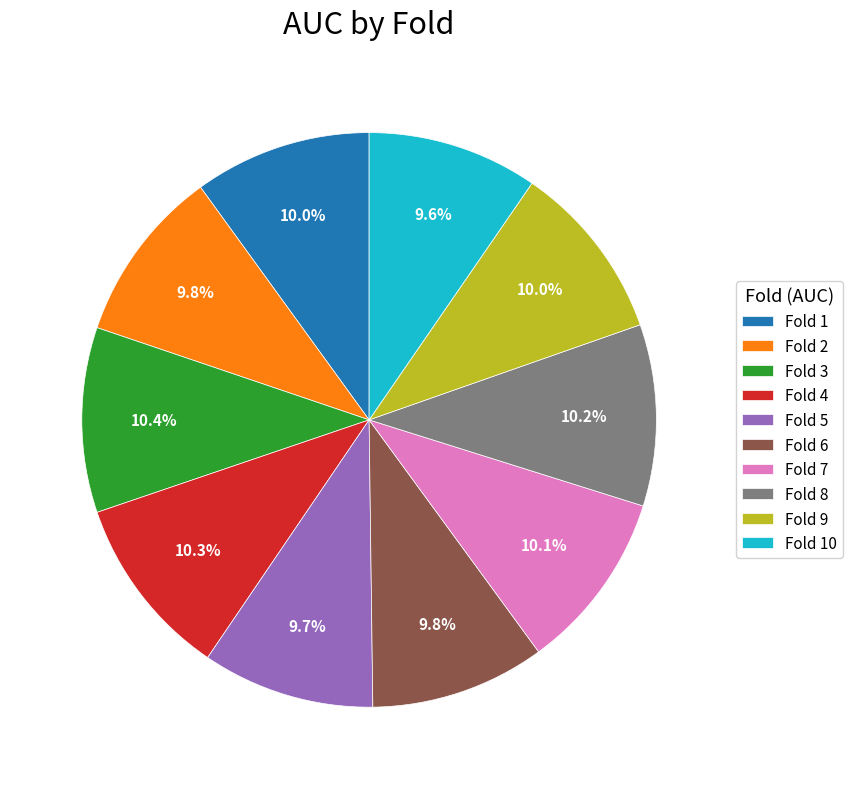

What percentage is the Fold 1 slice, to the nearest percent?

10%